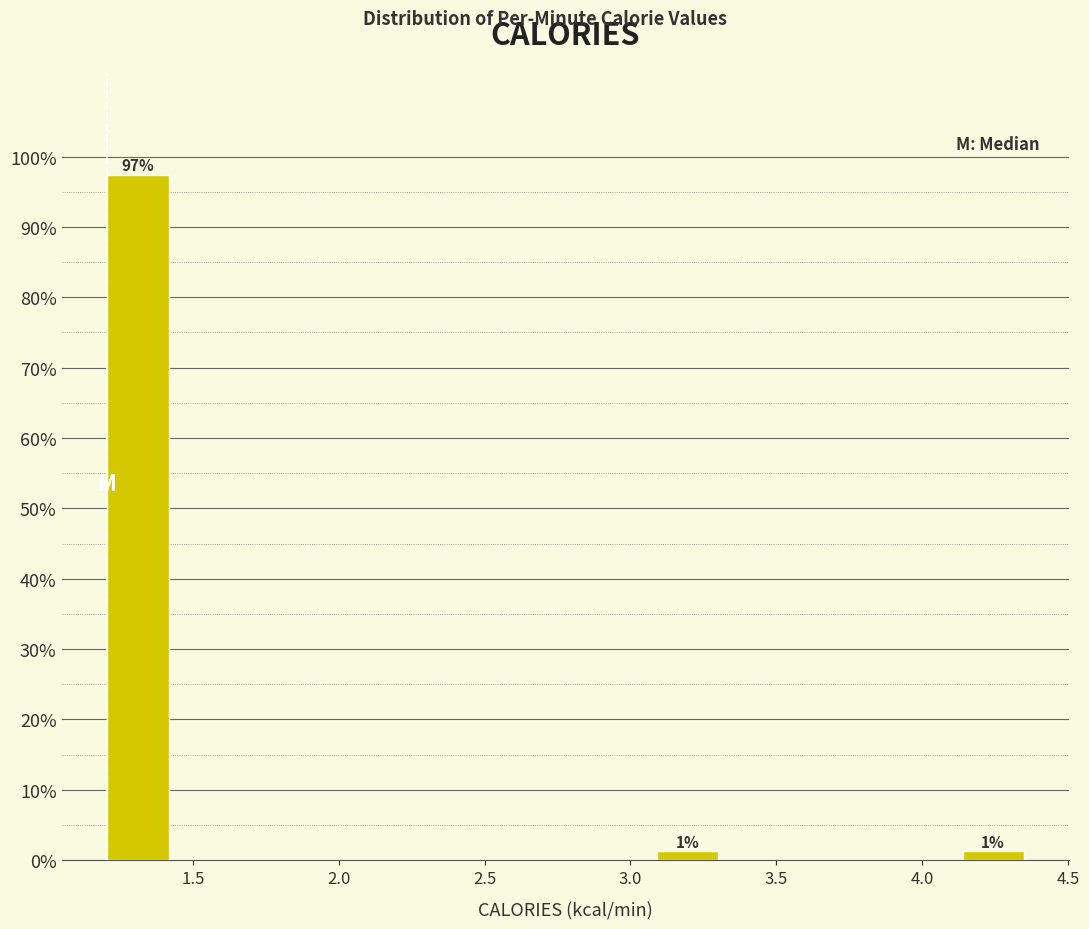

Over which range of the x-axis is the bar tallest?

1.20 to 1.40